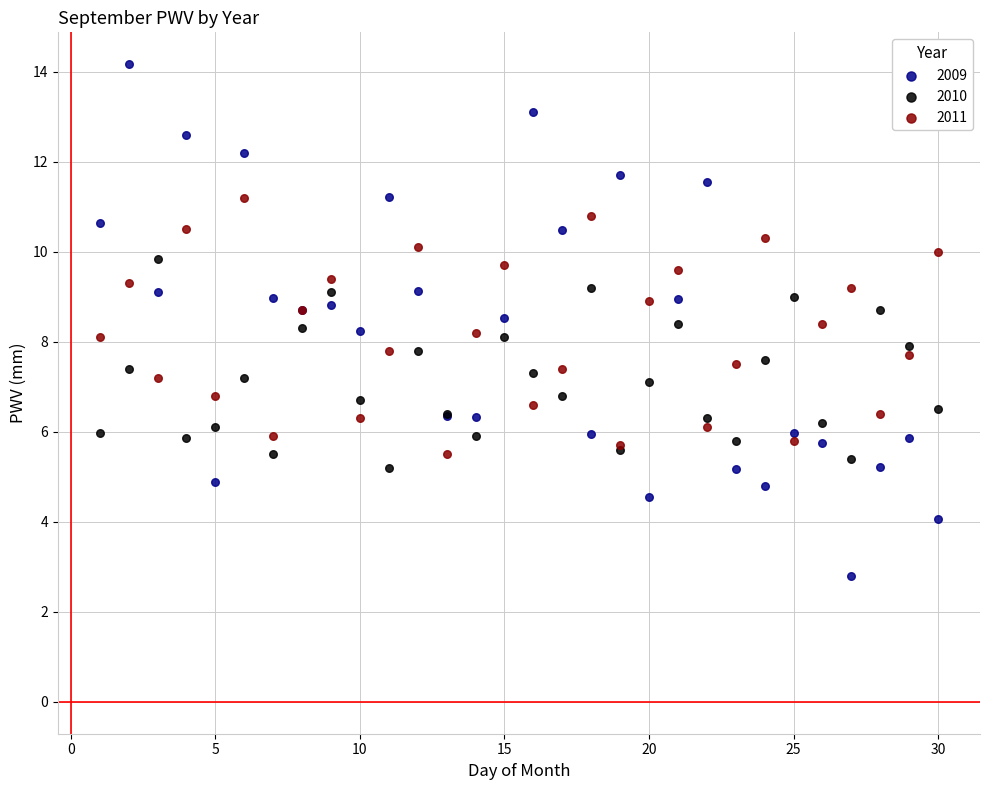

Which series contains the highest Y value?

2009